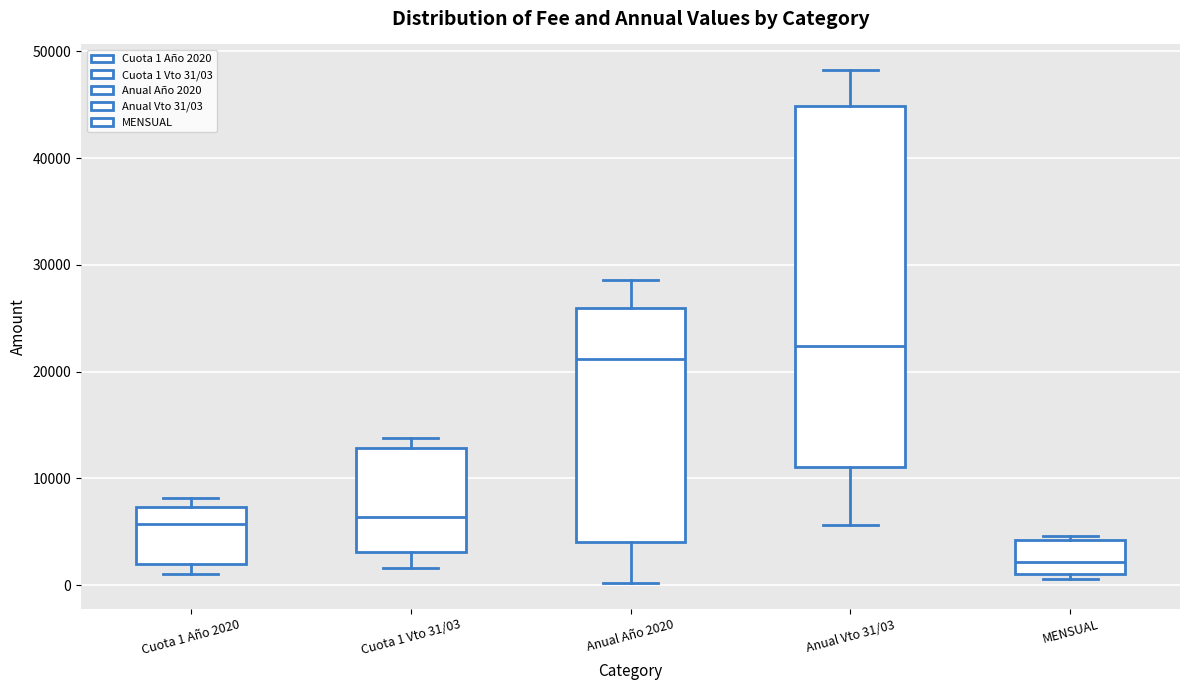

Where does the median line of the box for Cuota 1 Año 2020 sit on the y-axis? The values are not printed on the chart, so give them approximately, as read against the axis.

6000